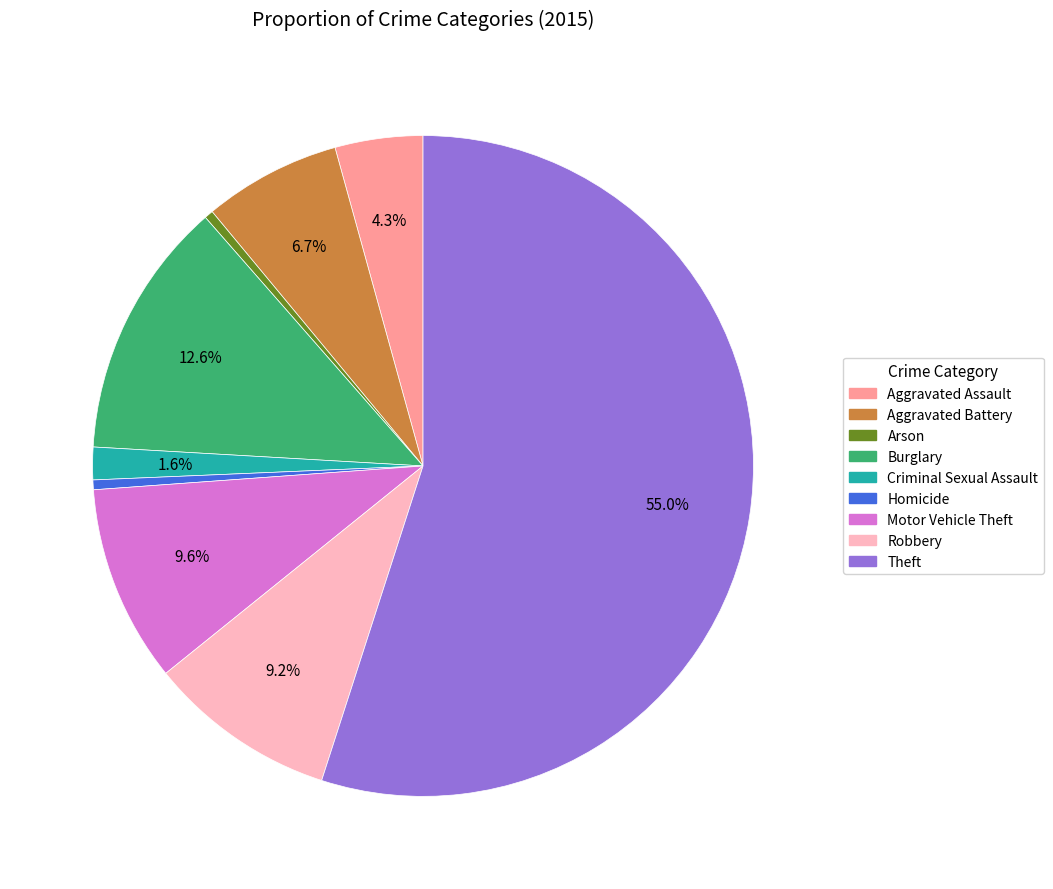

Is the sum of Homicide and Robbery greater than half?

No